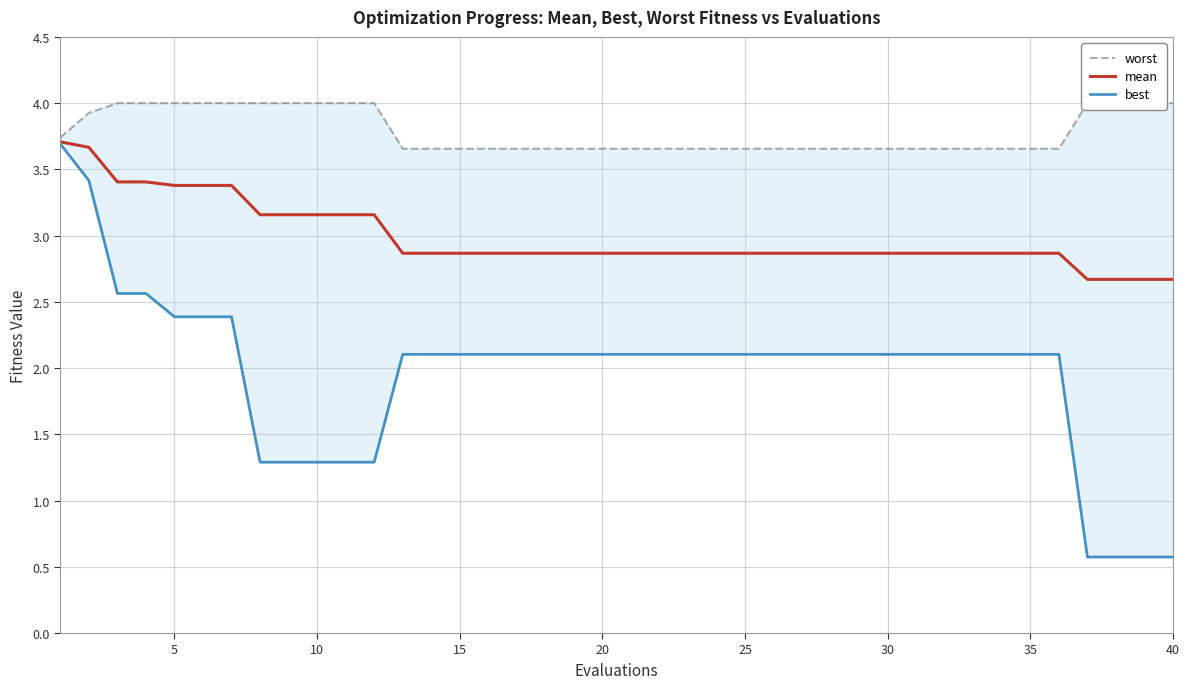

Is the value of mean at 26 greater than the value of best at 25?

Yes